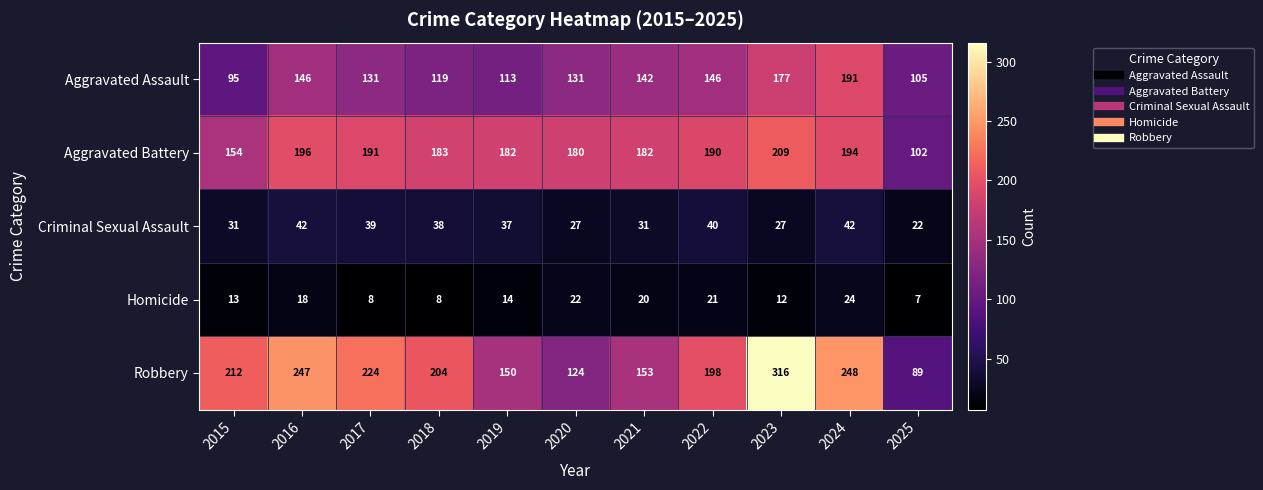

How many categories are shown in the chart?

11